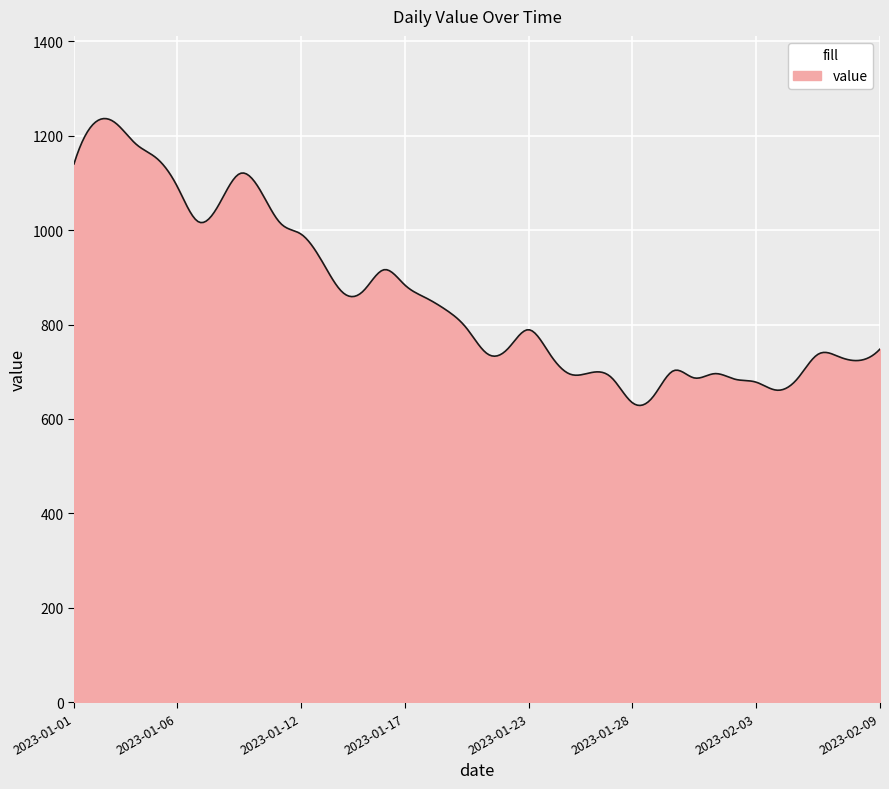

What is the greatest value displayed?

1236.0